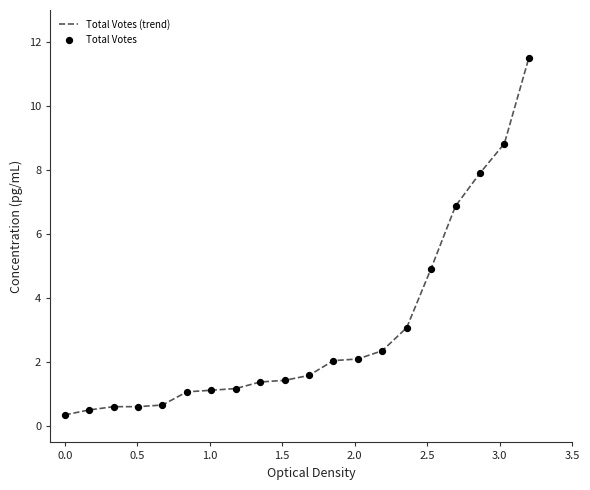

What is the minimum value shown in the chart?

0.4